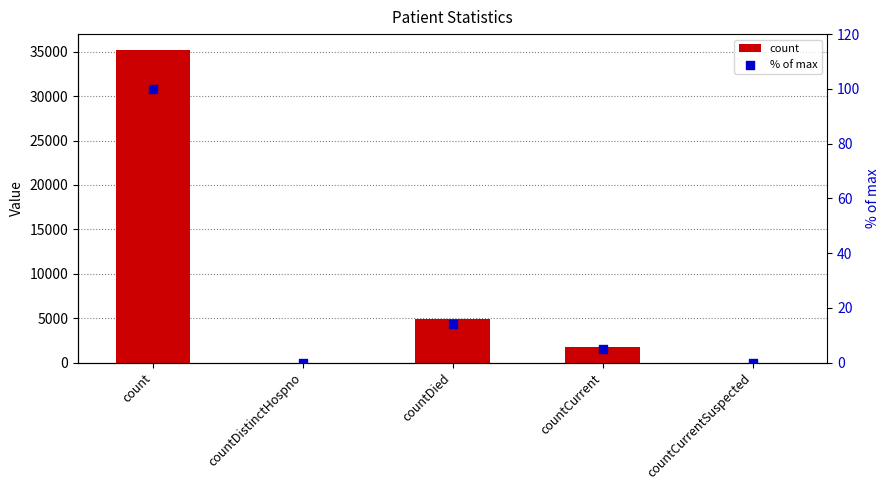

Which series reaches the minimum Y coordinate?

count